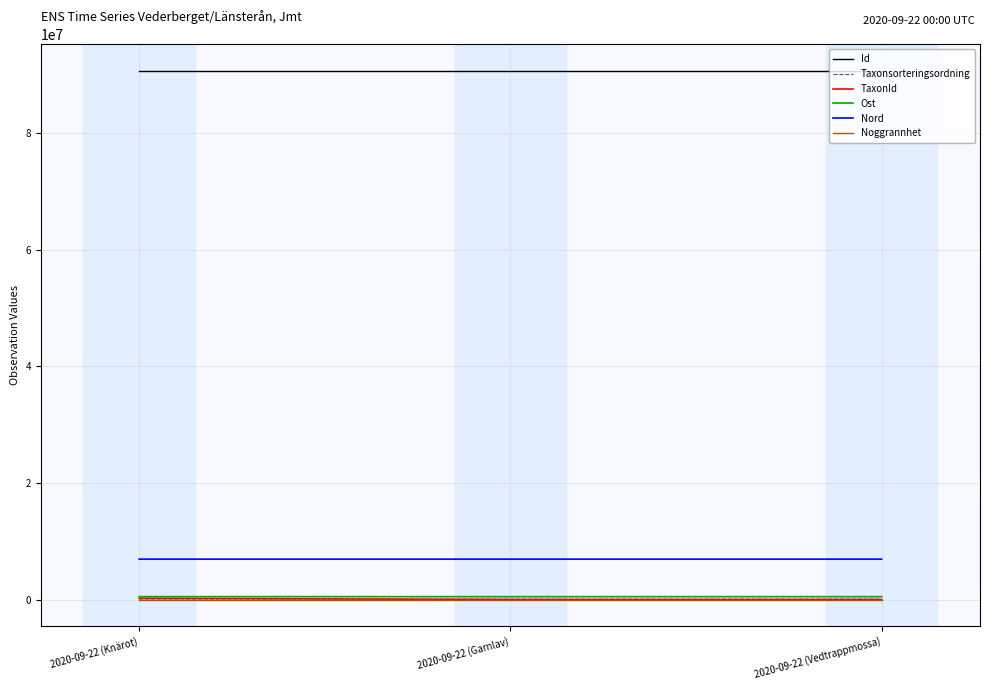

What value does the TaxonId series have at 2020-09-22 (Vedtrappmossa)?

53.0